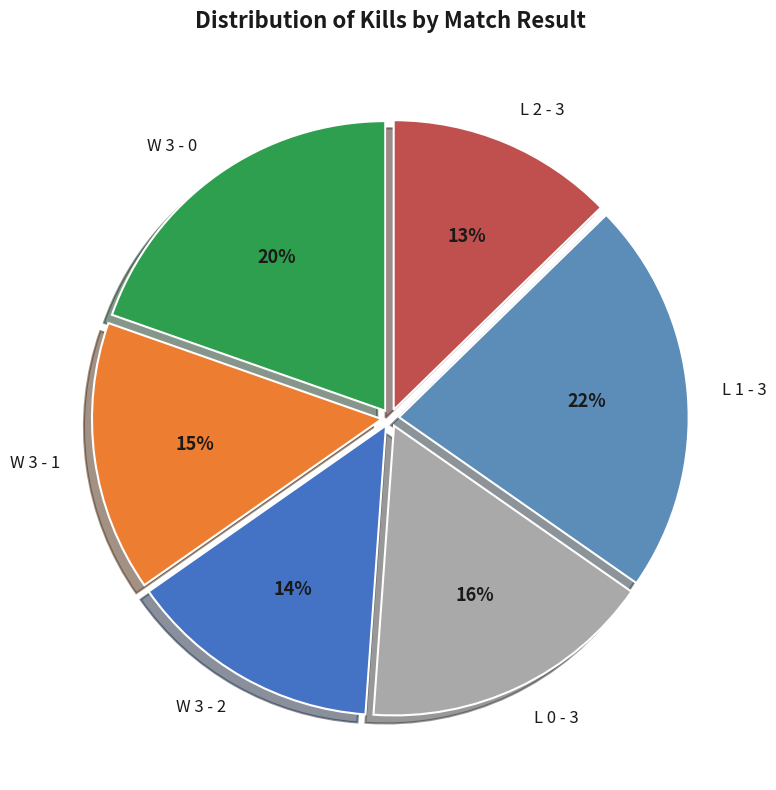

What is the largest slice in the pie chart?

L 1 - 3